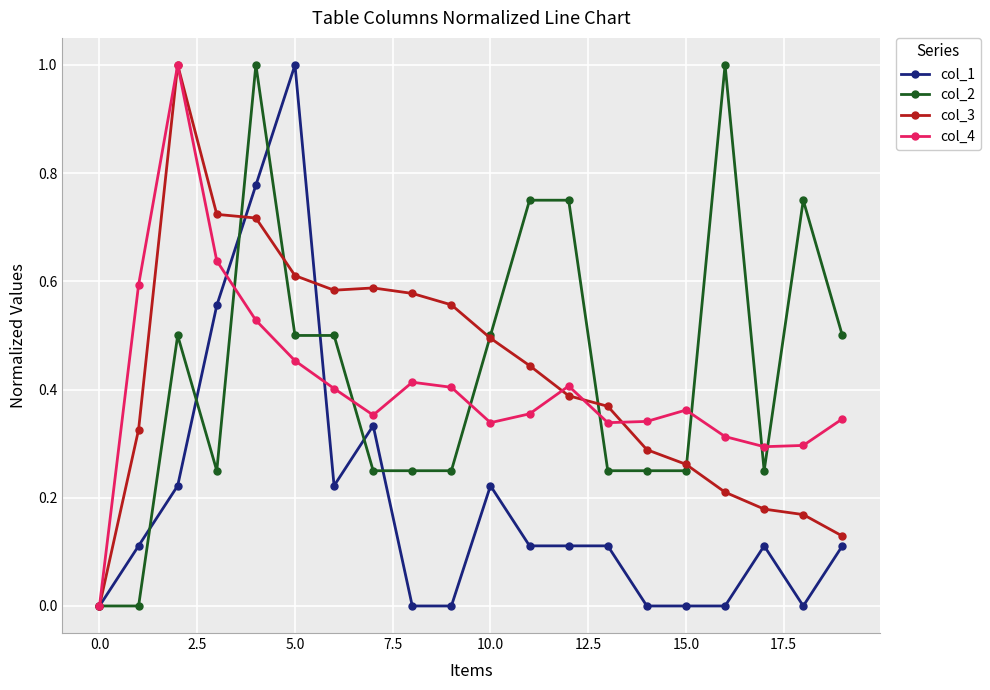

What is the maximum value for col_2?

1.0